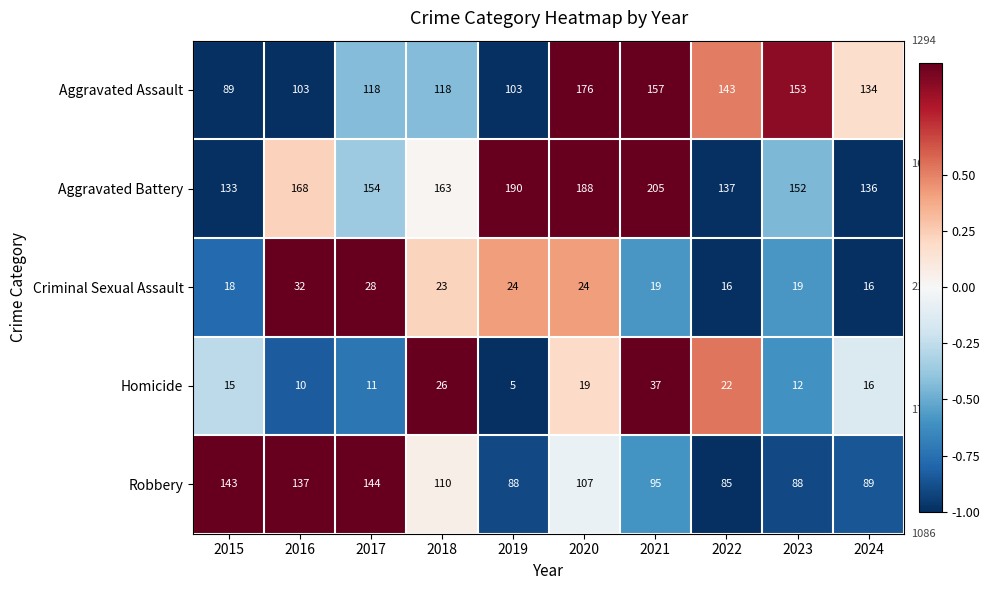

Where is Homicide nearest to the value 21?

2022